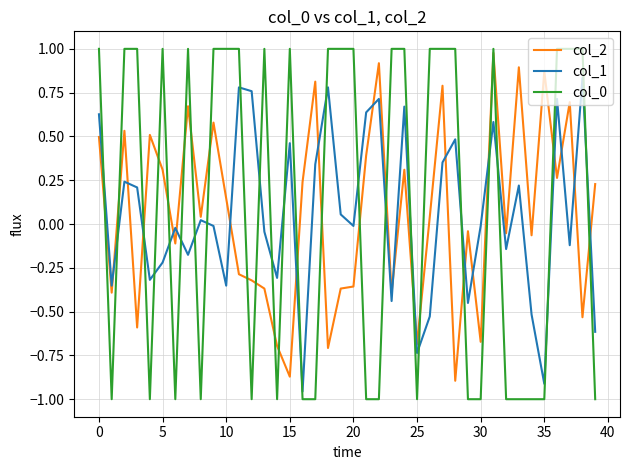

Which series ends up on top after the final intersection of col_0 and col_1?

col_1